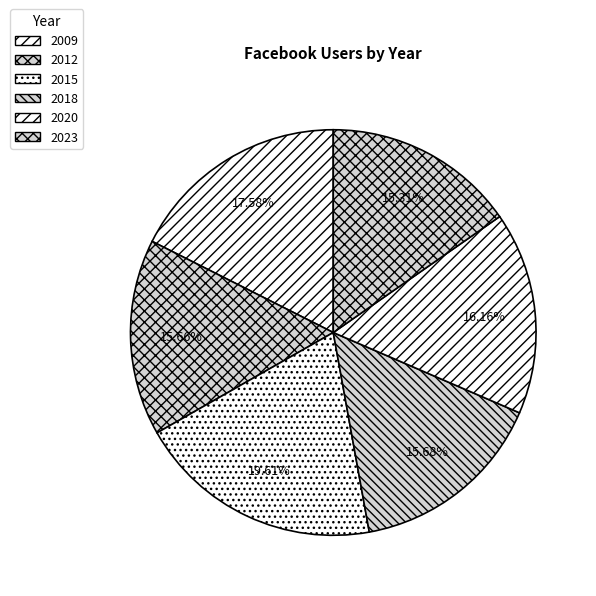

To the nearest percent, what portion does 2009 represent?

18%